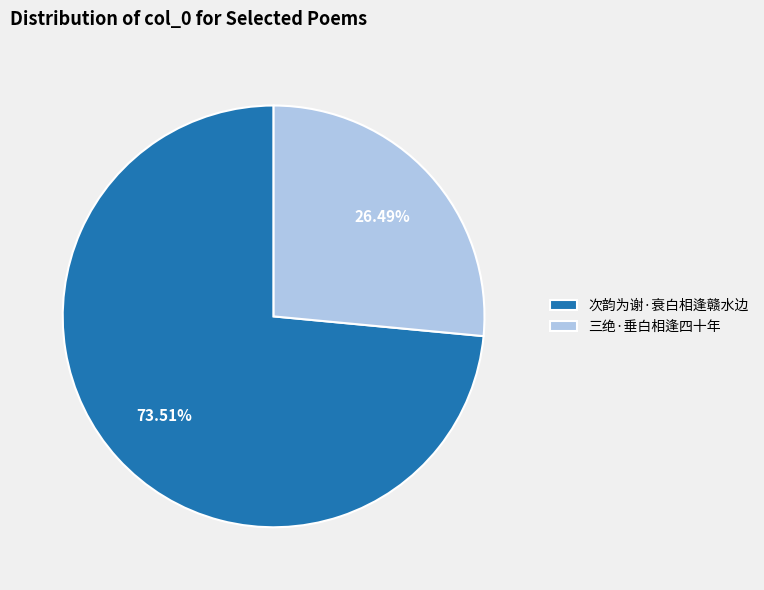

Does 三绝·垂白相逢四十年 represent more than half of the total?

No